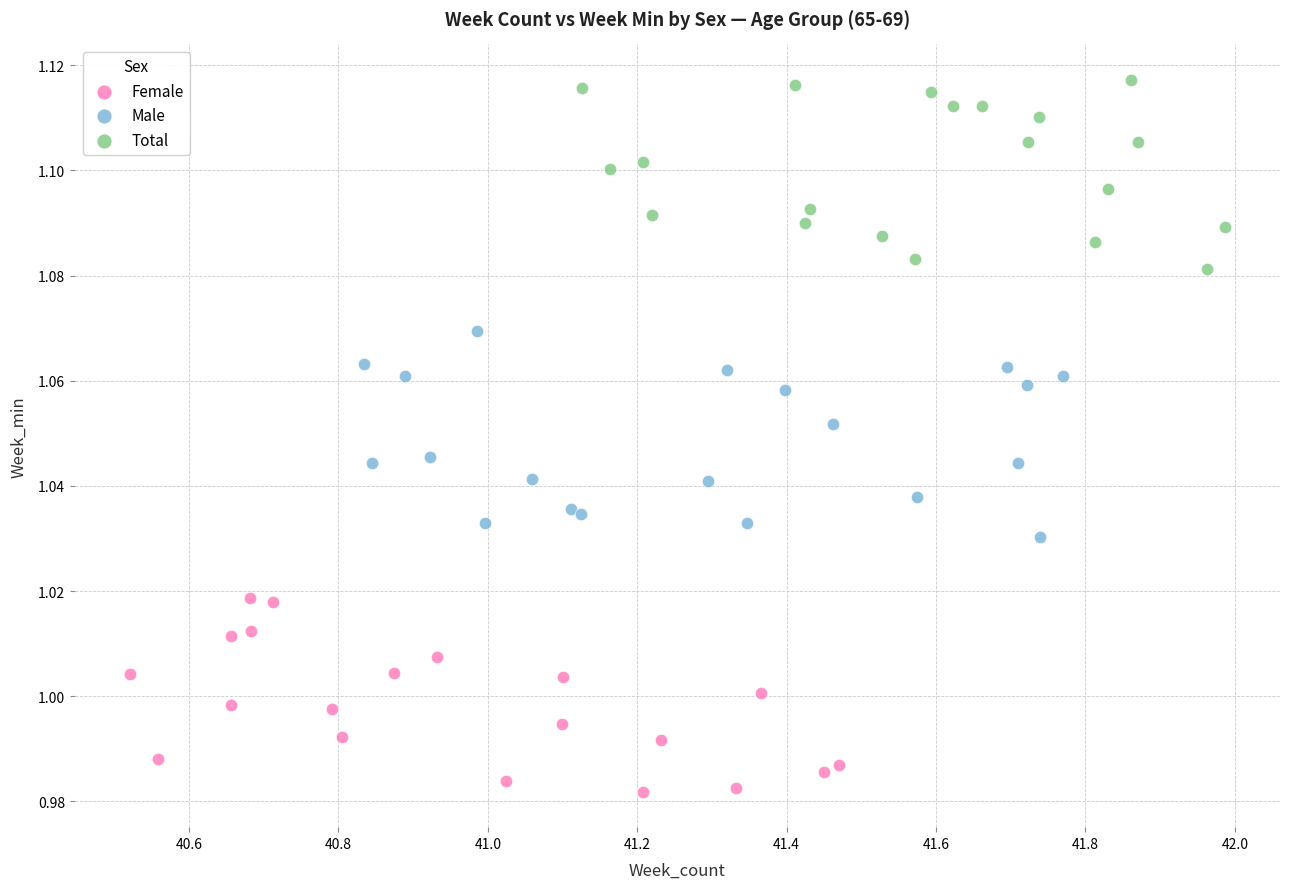

Which series reaches the maximum Y coordinate?

Total